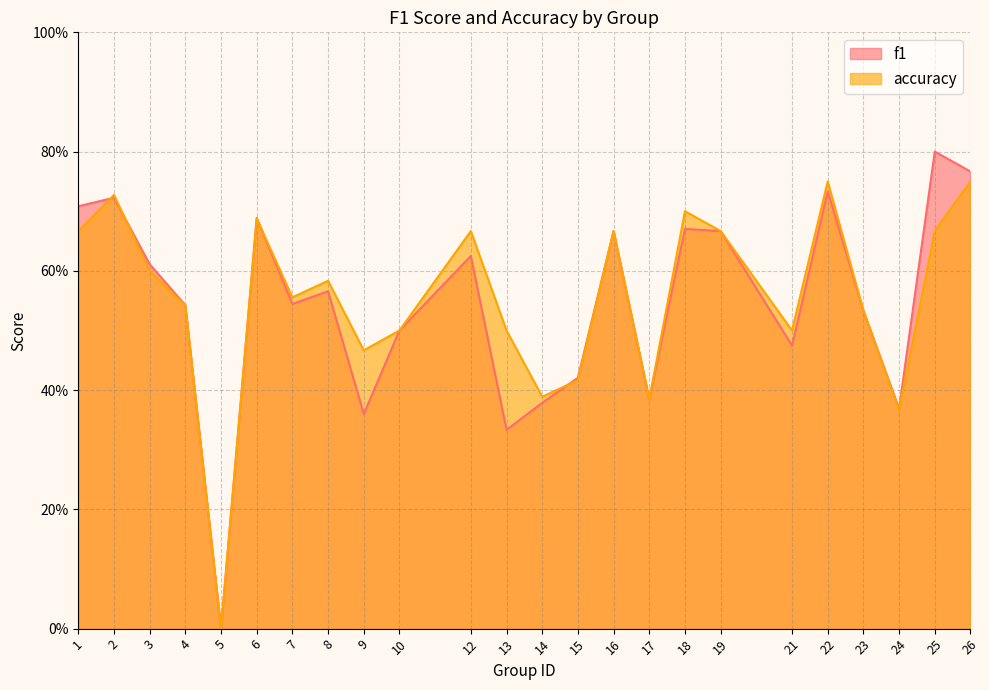

What is the value of the f1 point at the 12th from the left?

0.3